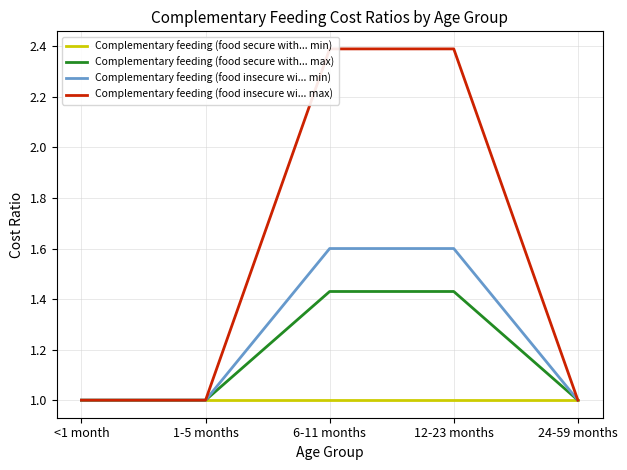

Does the chart have visible grid lines?

Yes